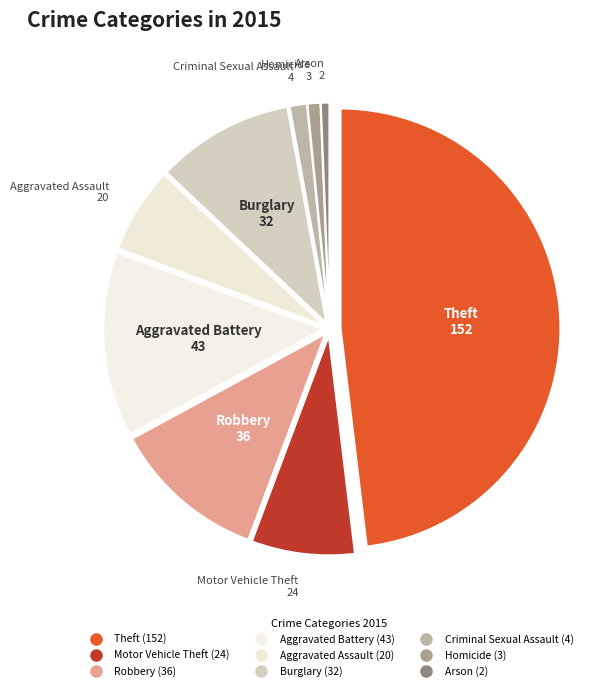

To the nearest percent, what portion does Robbery represent?

11%